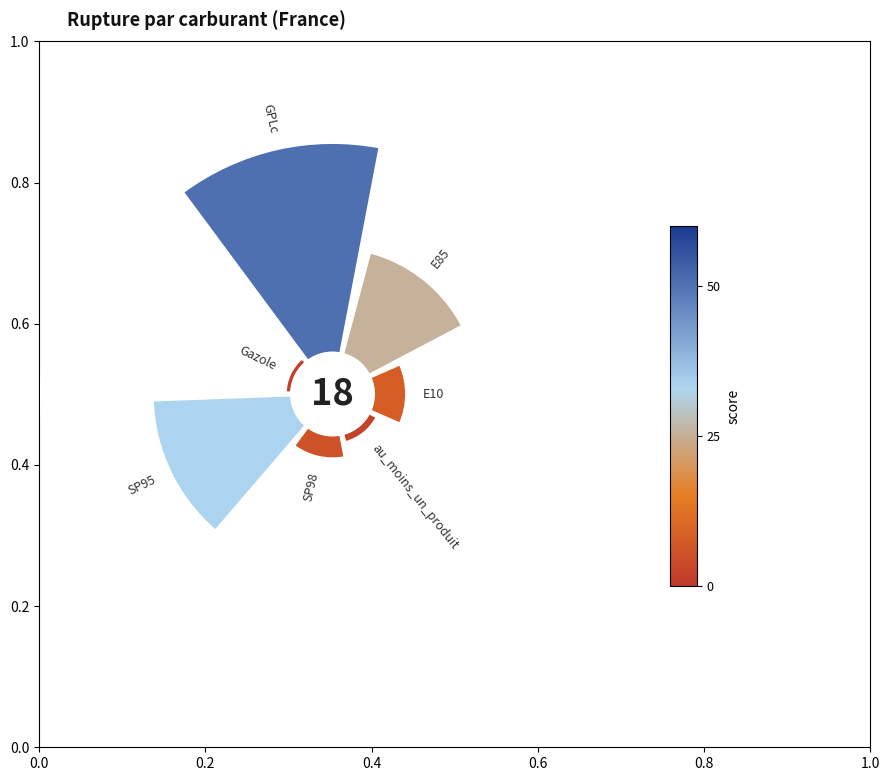

Is 0.4 the majority of the pie?

No